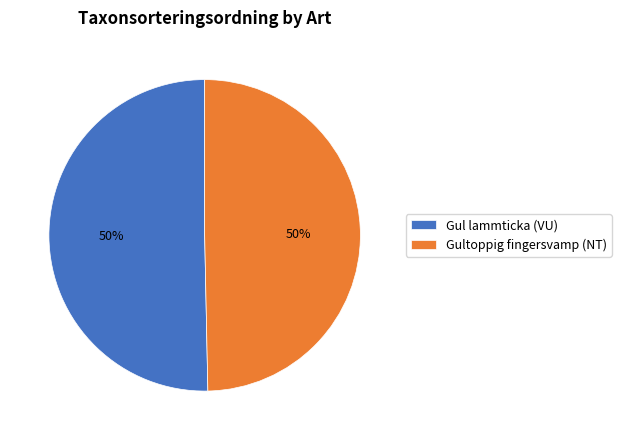

Is the sum of Gultoppig fingersvamp (NT) and Gul lammticka (VU) greater than half?

Yes